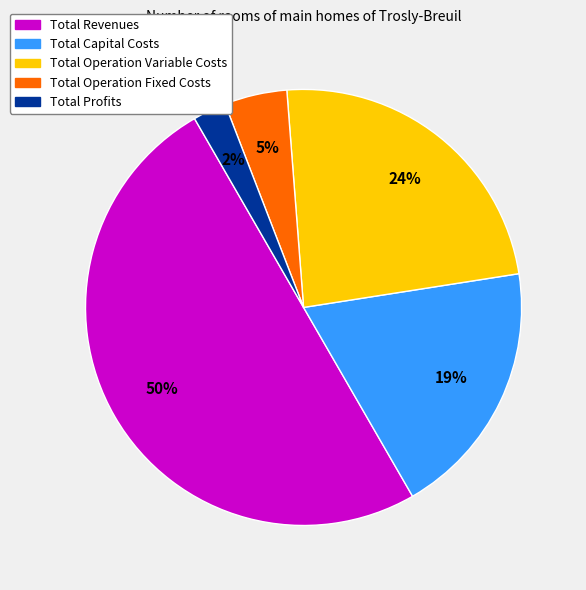

To the nearest percent, what is the difference between the Total Profits and Total Capital Costs slice percentages?

17%